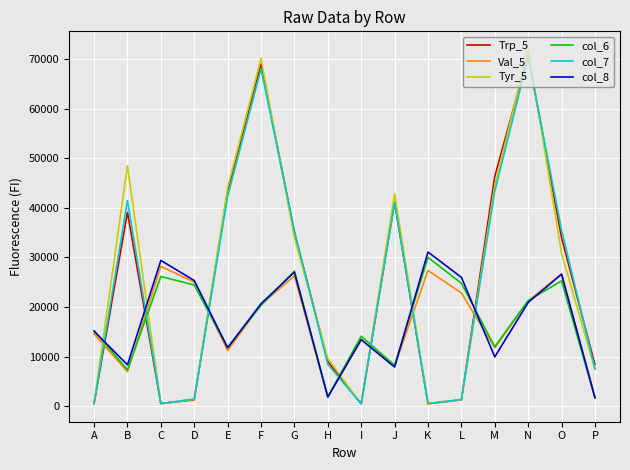

What is the difference between the highest and lowest values at M?

36431